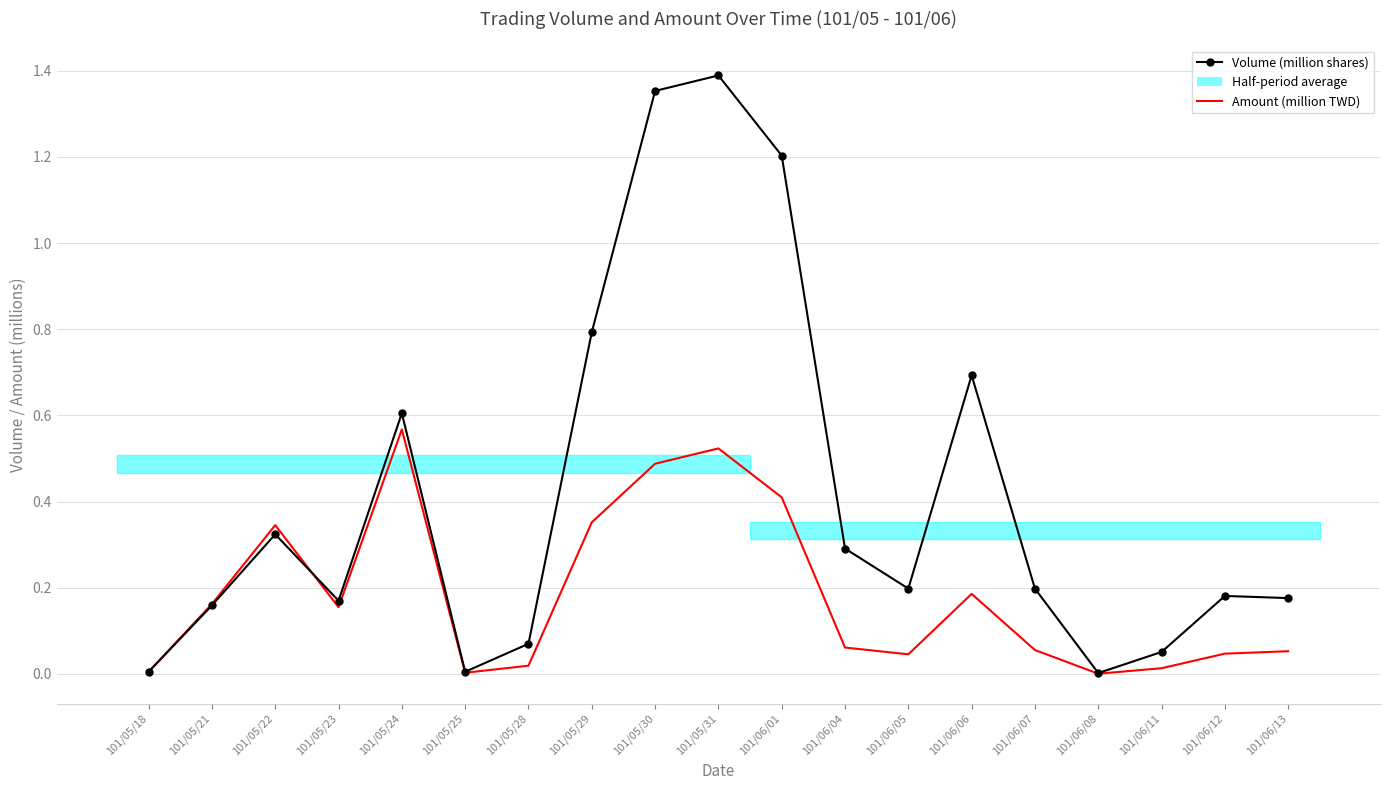

How many times do Amount (million TWD) and Volume (million shares) cross each other?

2